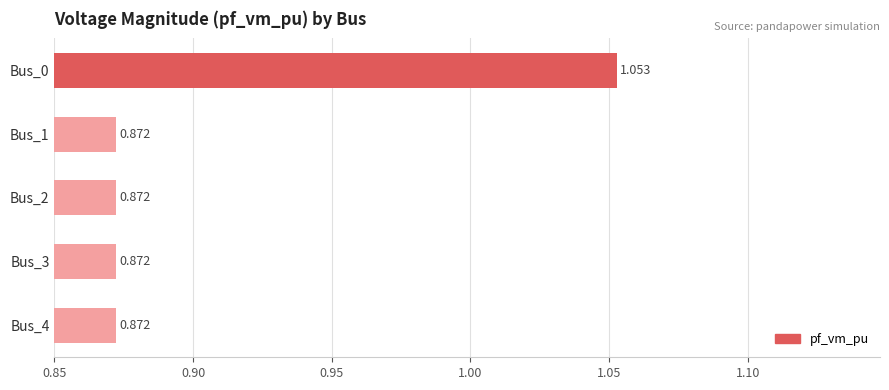

Are the bars horizontal?

Yes